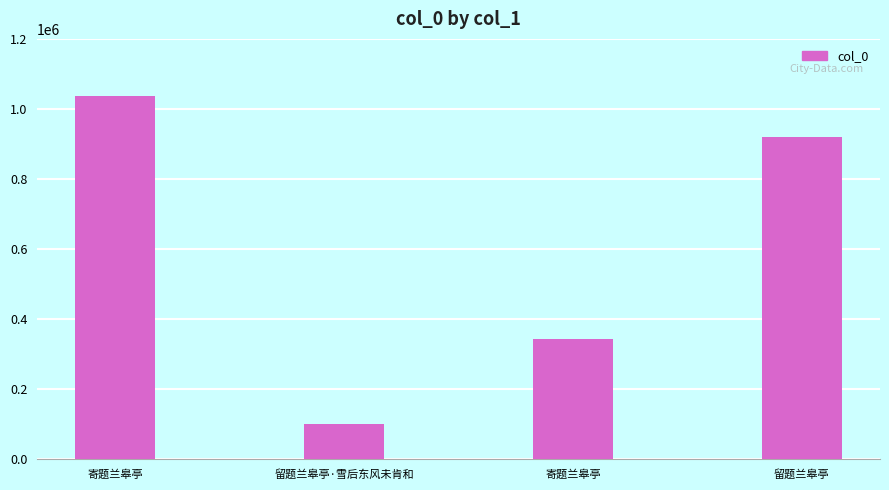

Count the number of data series in this chart.

1